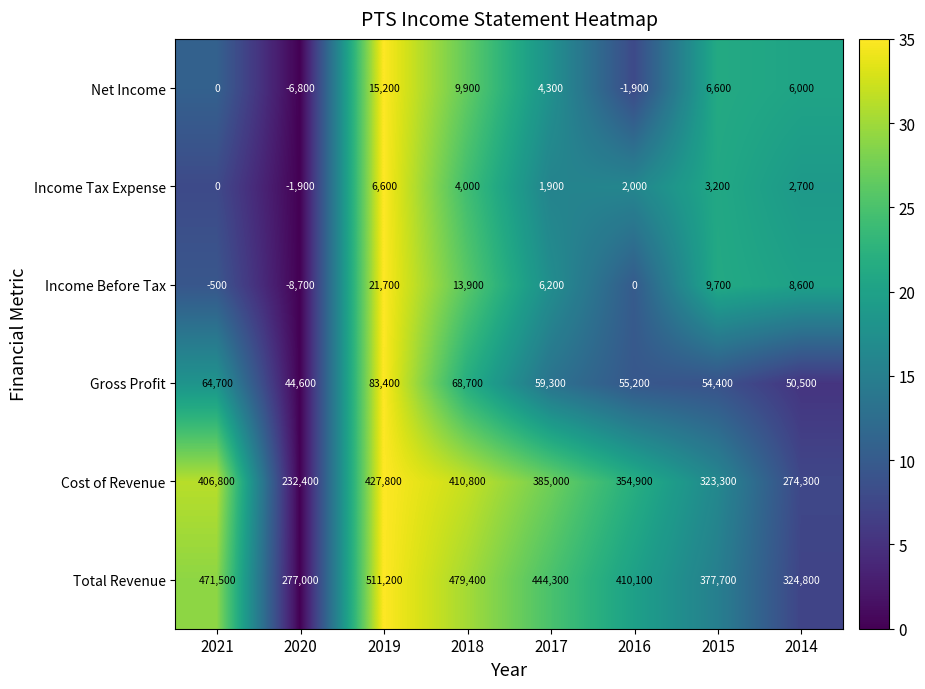

Read the Total Revenue value at 2015.

377700